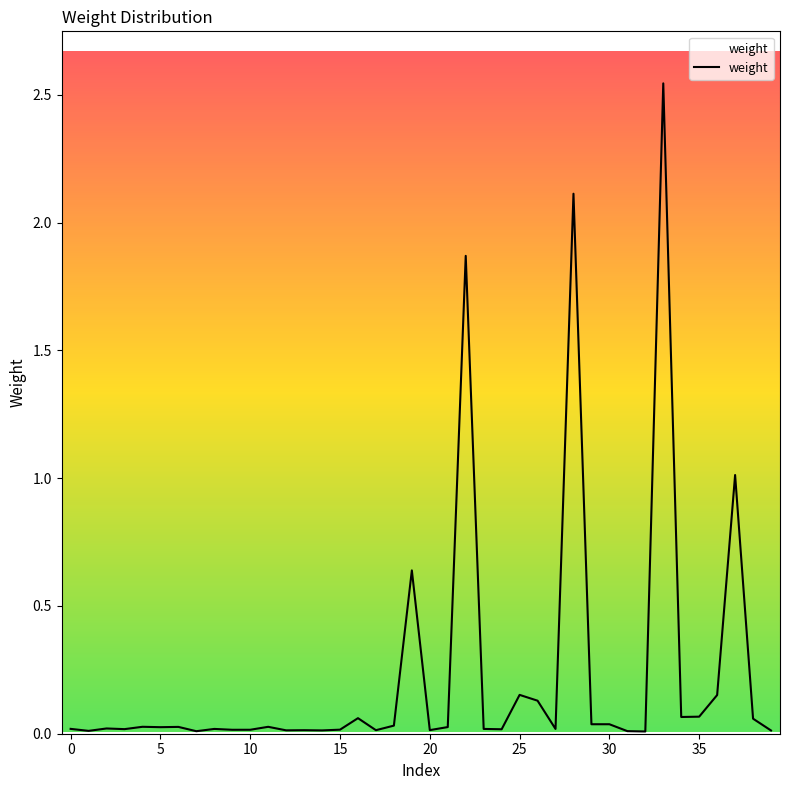

Does the chart have visible grid lines?

No